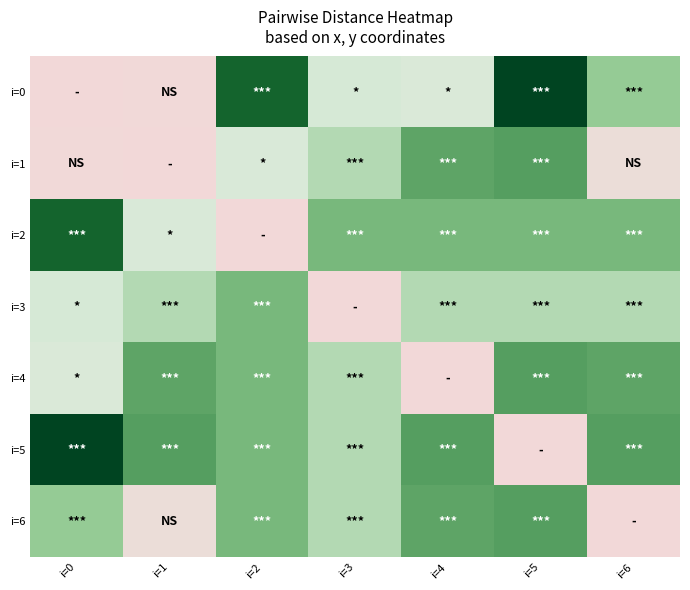

Which series has the largest range (max minus min)?

i=0